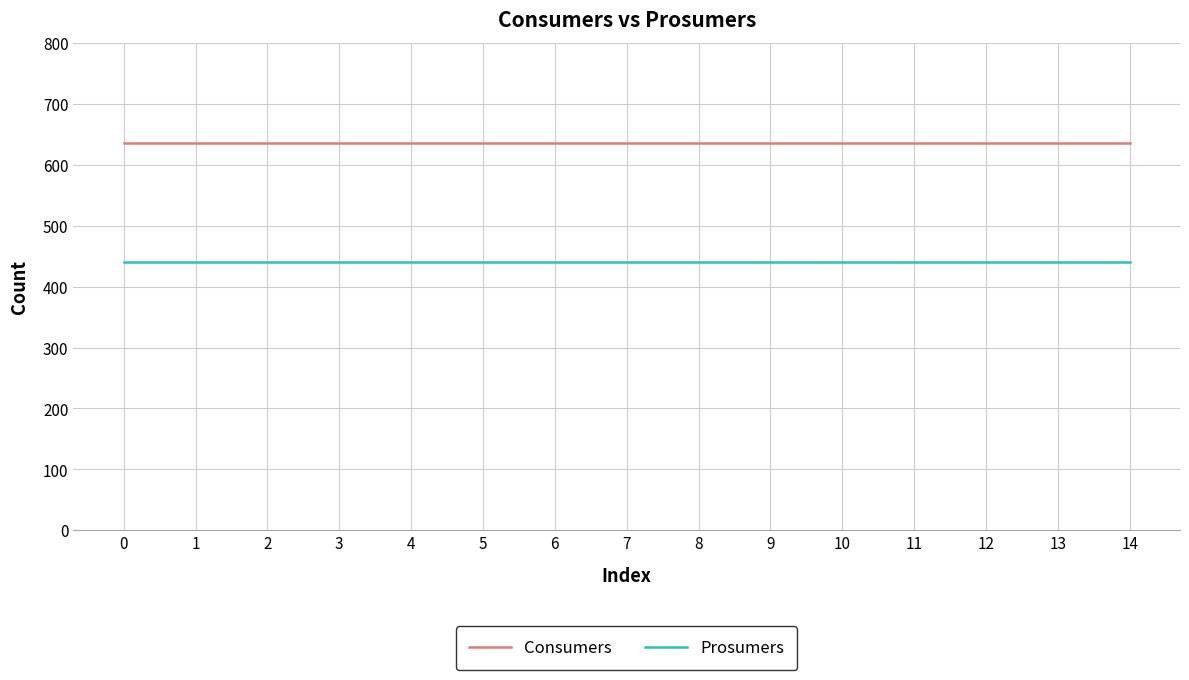

Is this an area chart (filled region under the line)?

No